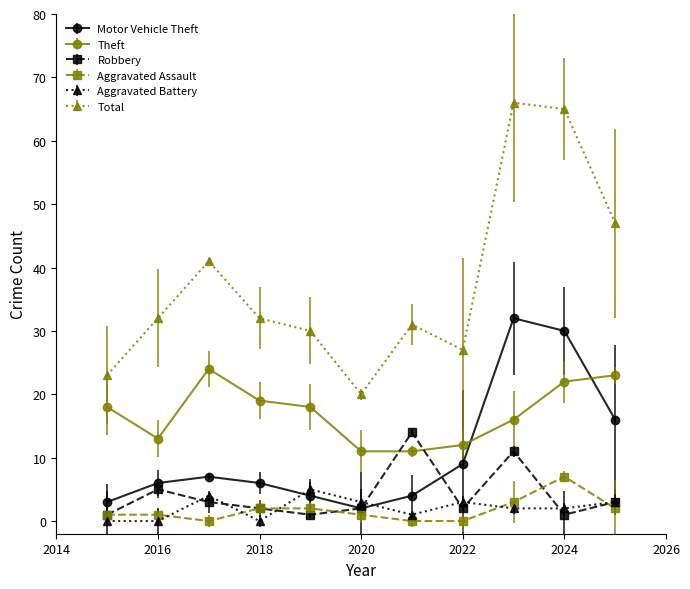

Reading right to left, what are all the values shown in this chart?

Motor Vehicle Theft: 16	30	32	9	4	2	4	6	7	6	3
Theft: 23	22	16	12	11	11	18	19	24	13	18
Robbery: 3	1	11	2	14	2	1	2	3	5	1
Aggravated Assault: 2	7	3	0	0	1	2	2	0	1	1
Aggravated Battery: 3	2	2	3	1	3	5	0	4	0	0
Total: 47	65	66	27	31	20	30	32	41	32	23